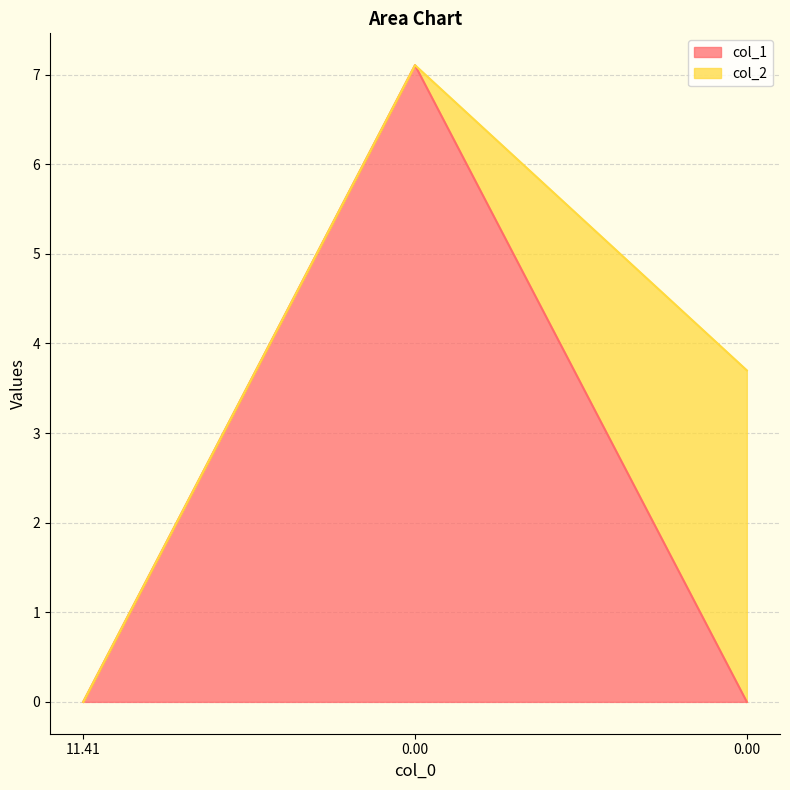

Rank the categories by value from highest to lowest.

0.00, 11.41, 0.00